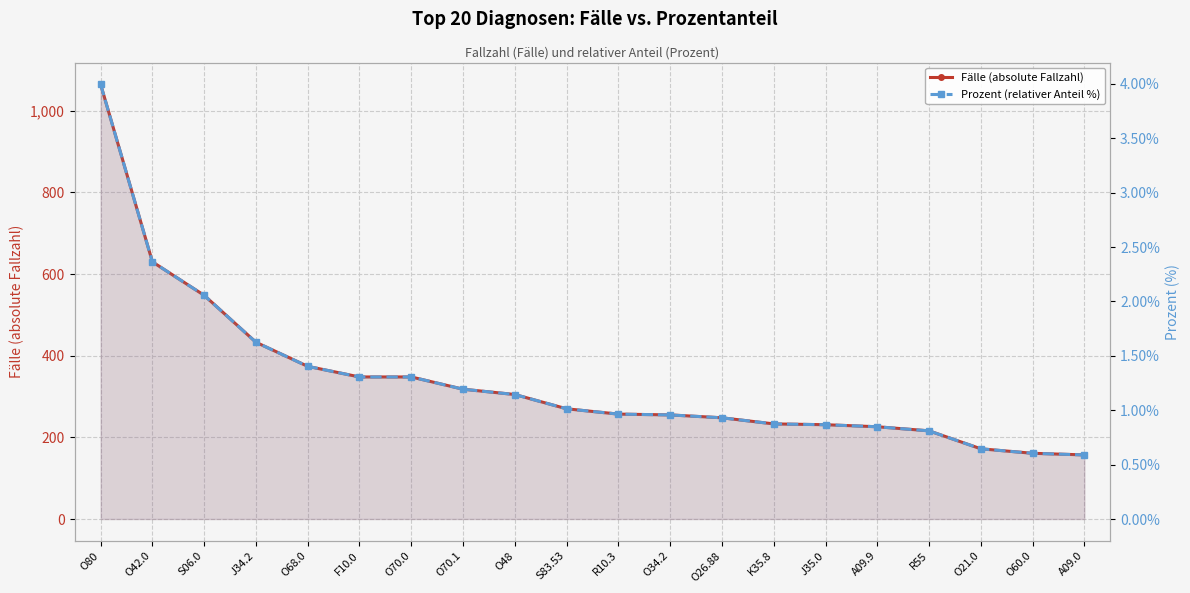

The value of Fälle (absolute Fallzahl) at R55 is 52.5. True or false?

False